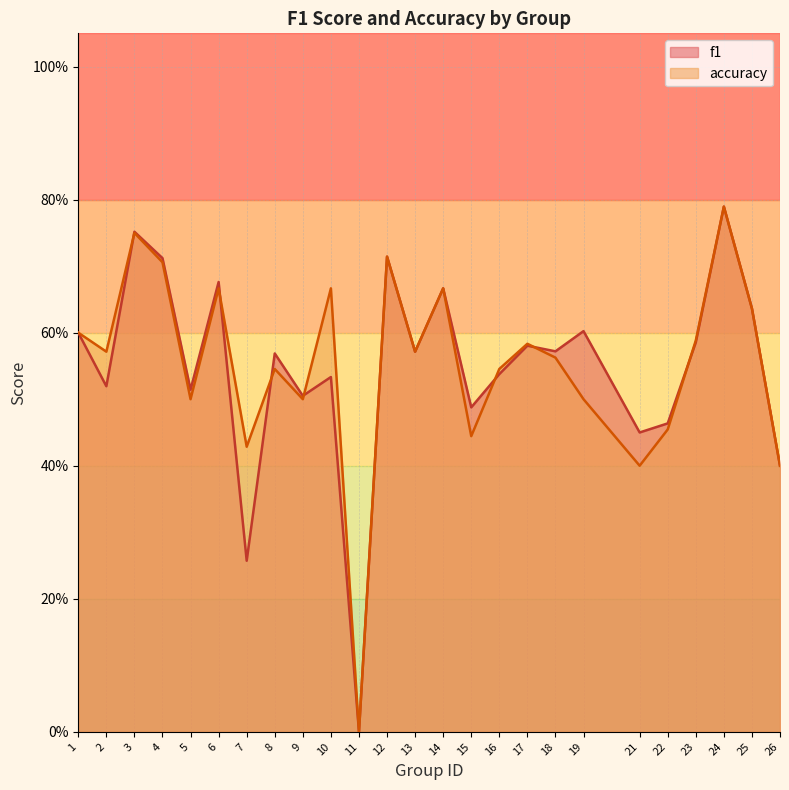

The accuracy series shows 0.9 at 25. True or false?

False